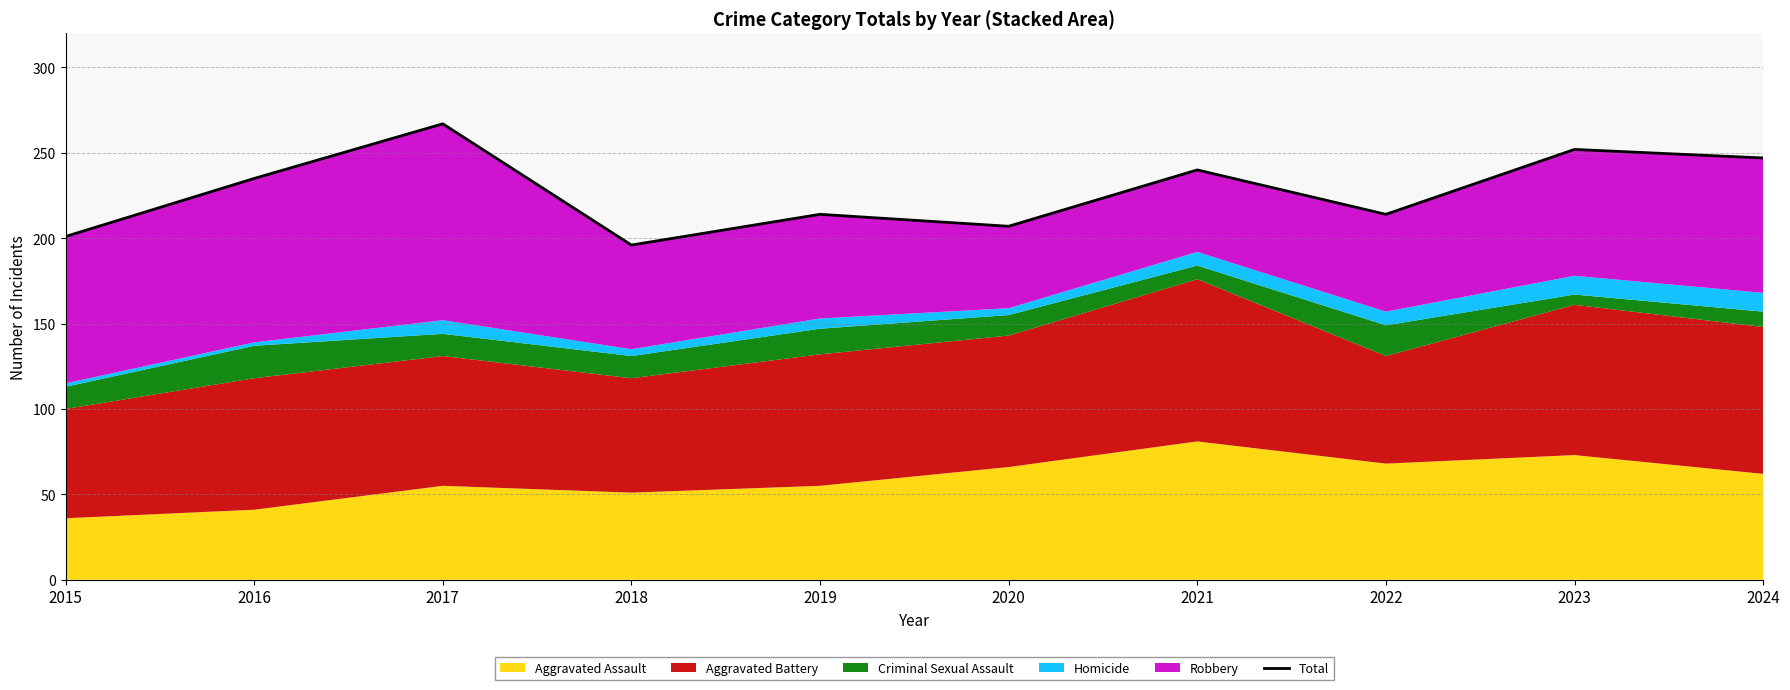

Reading right to left, extract all data points from this chart.

247	252	214	240	207	214	196	267	235	201